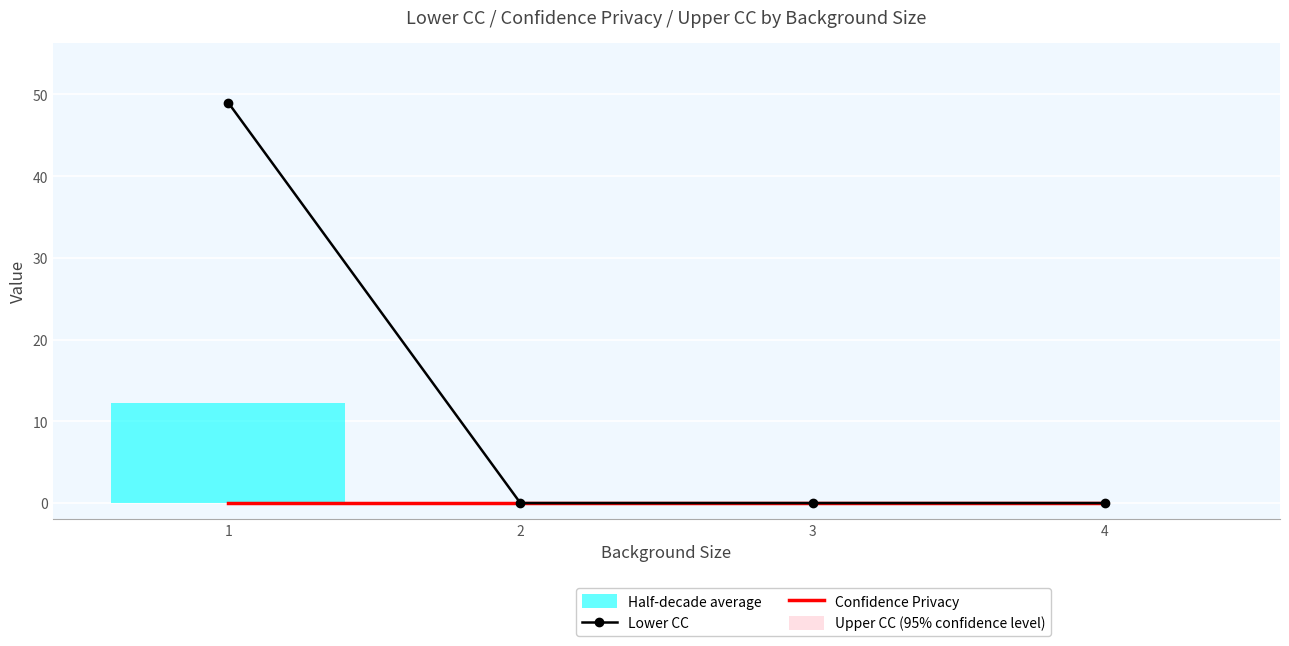

What is the maximum value for Lower CC?

49